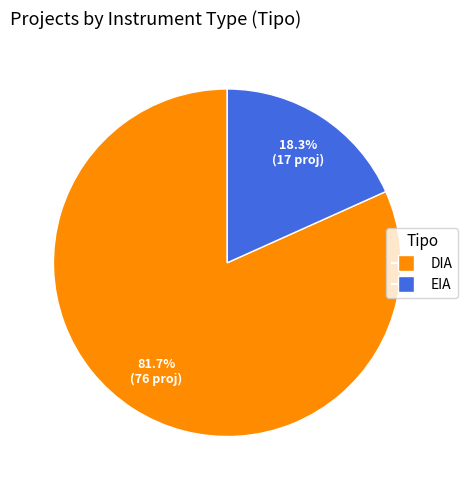

Which slice is the smallest?

EIA